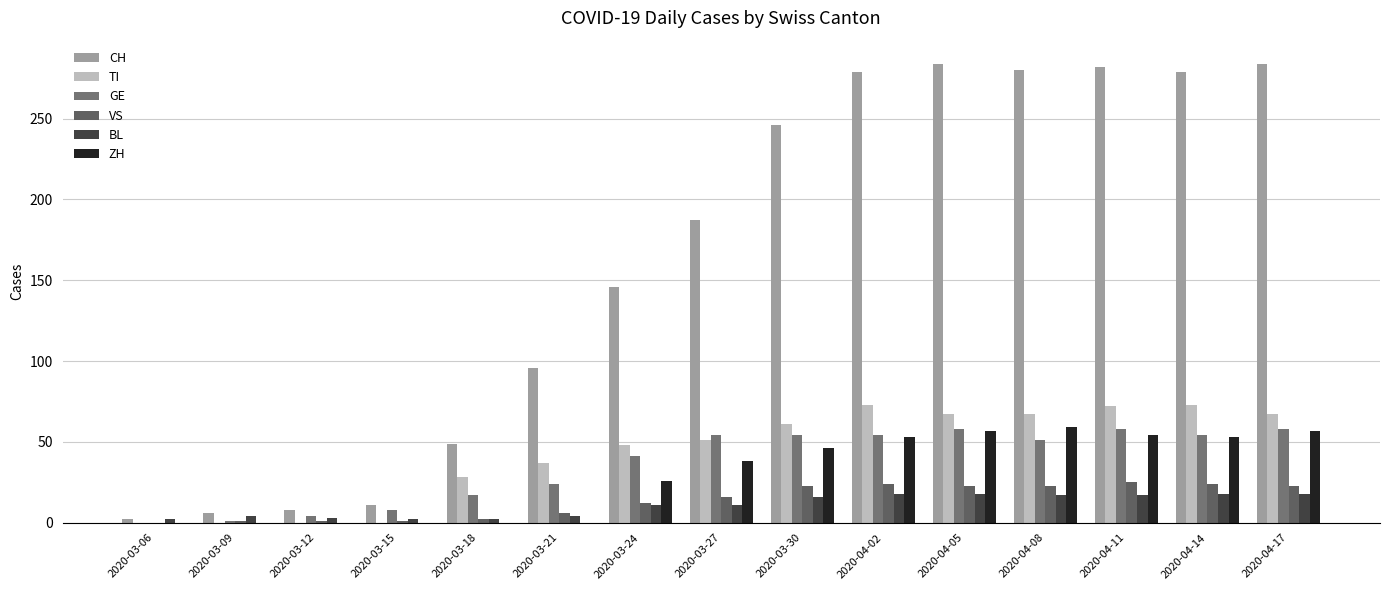

Which series changed the most between 2020-03-12 and 2020-04-14?

CH